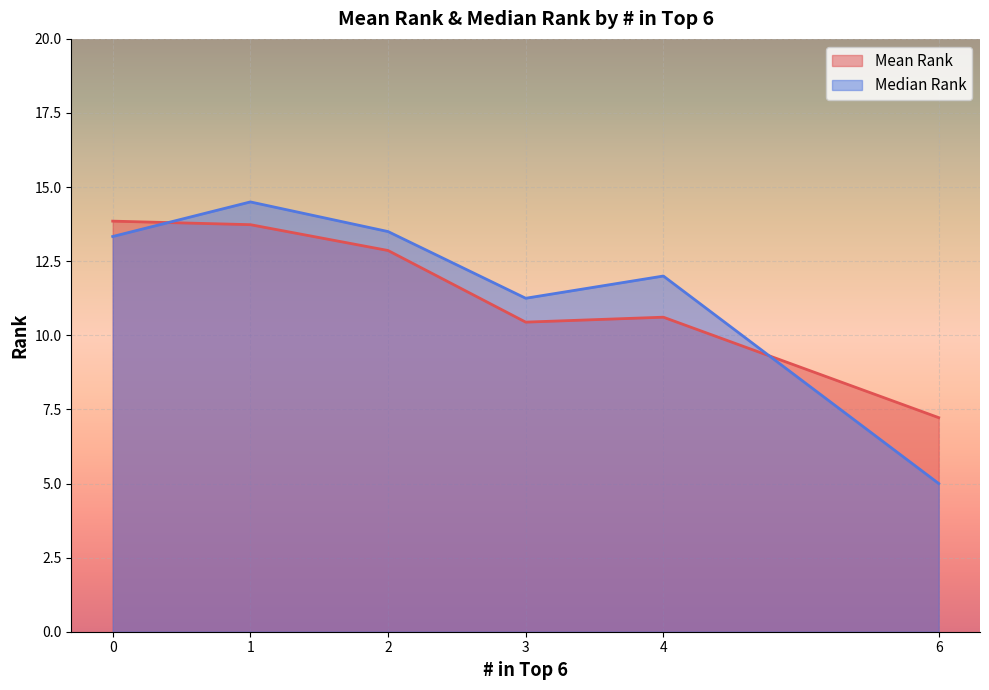

True or false: Mean Rank has a value of 20.1 at 2.

False